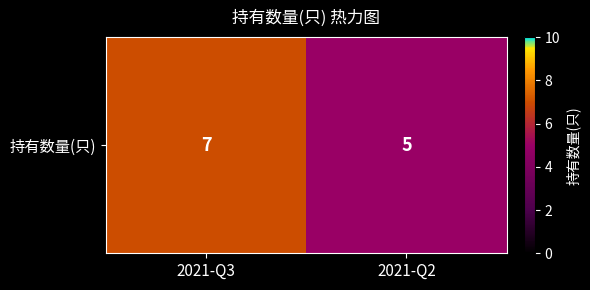

What is the sum of all values?

12